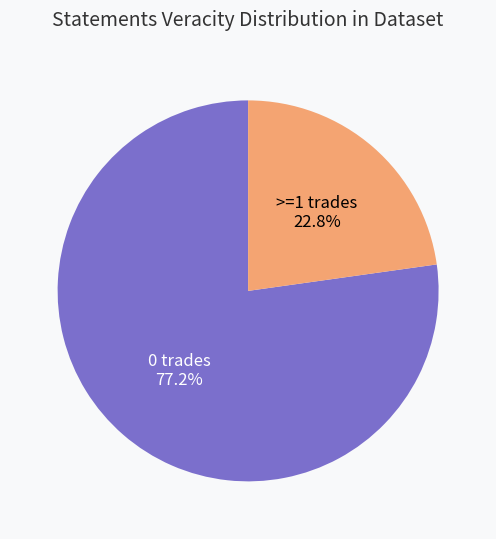

How many slices are in this pie chart?

2